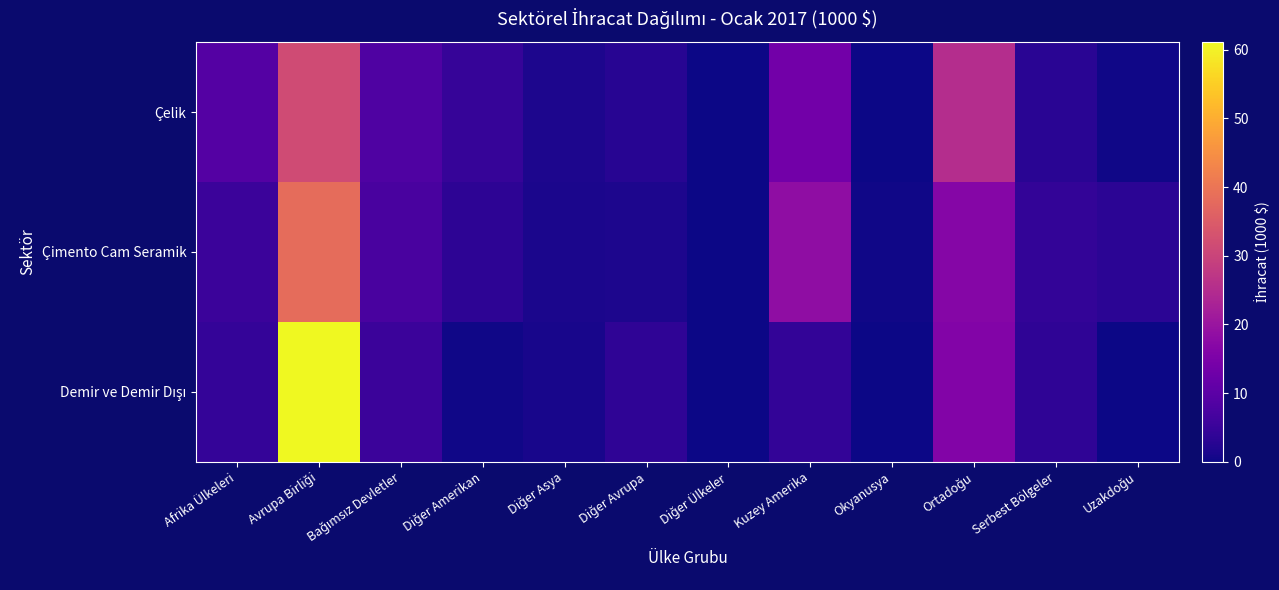

Count the number of categories in the chart.

12